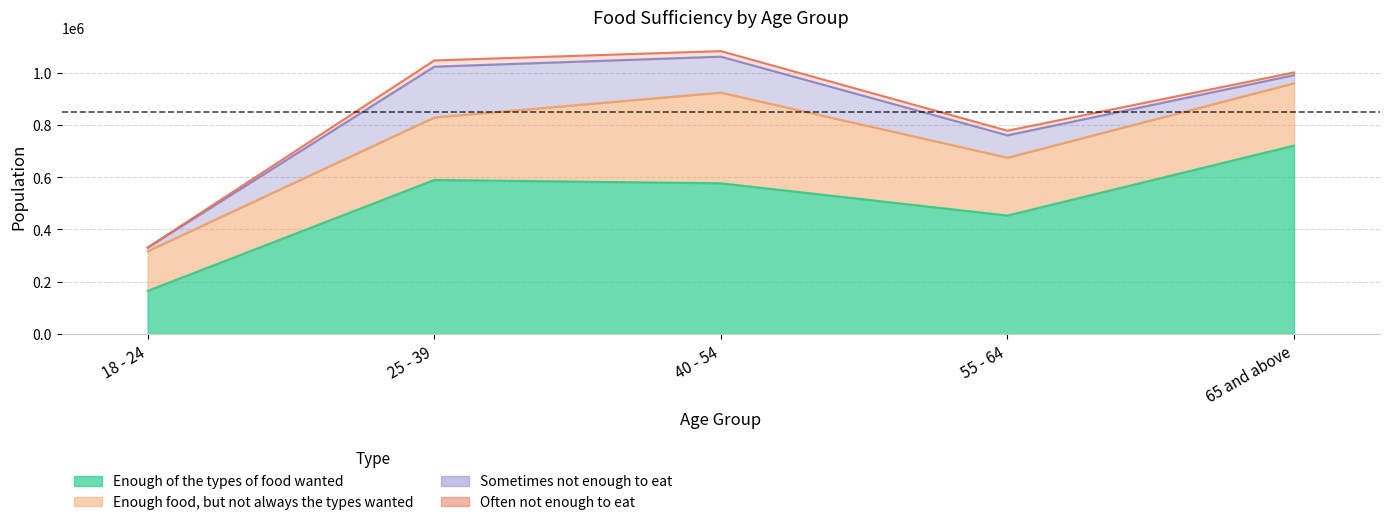

True or false: Enough of the types of food wanted has a value of 453410 at 55 - 64.

True